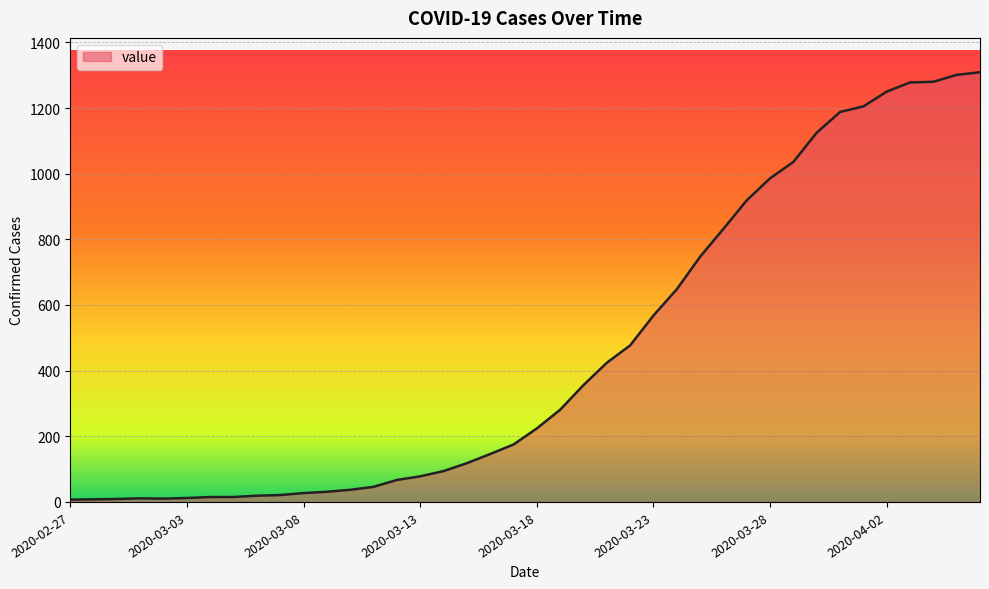

How many lines are shown in the chart?

1